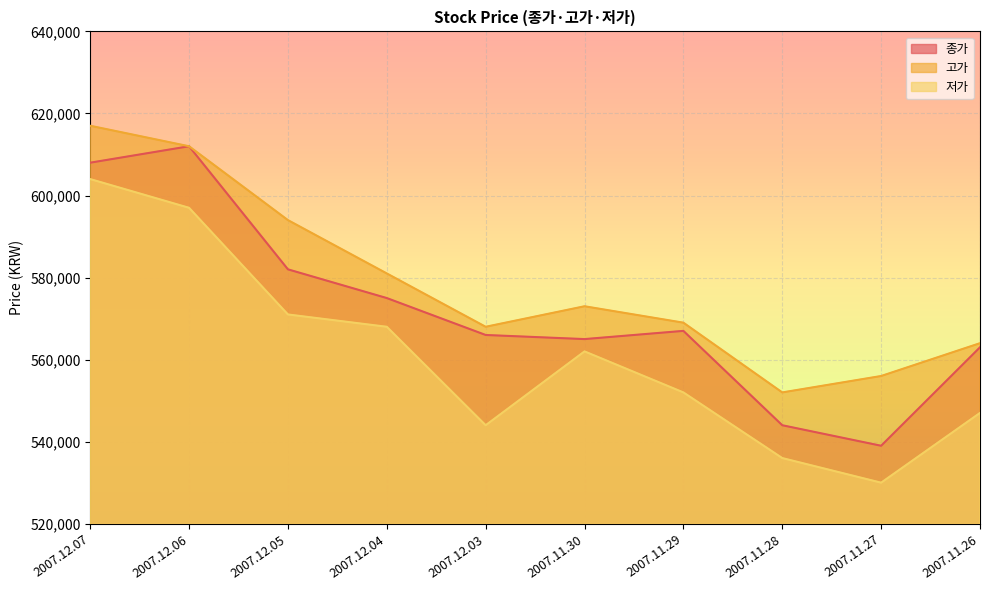

How many lines are shown in the chart?

3